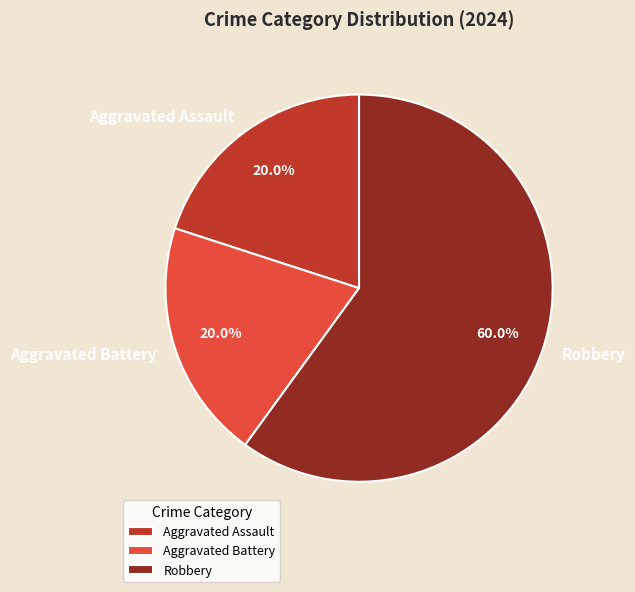

How much of the chart is everything except Robbery?

40.0%